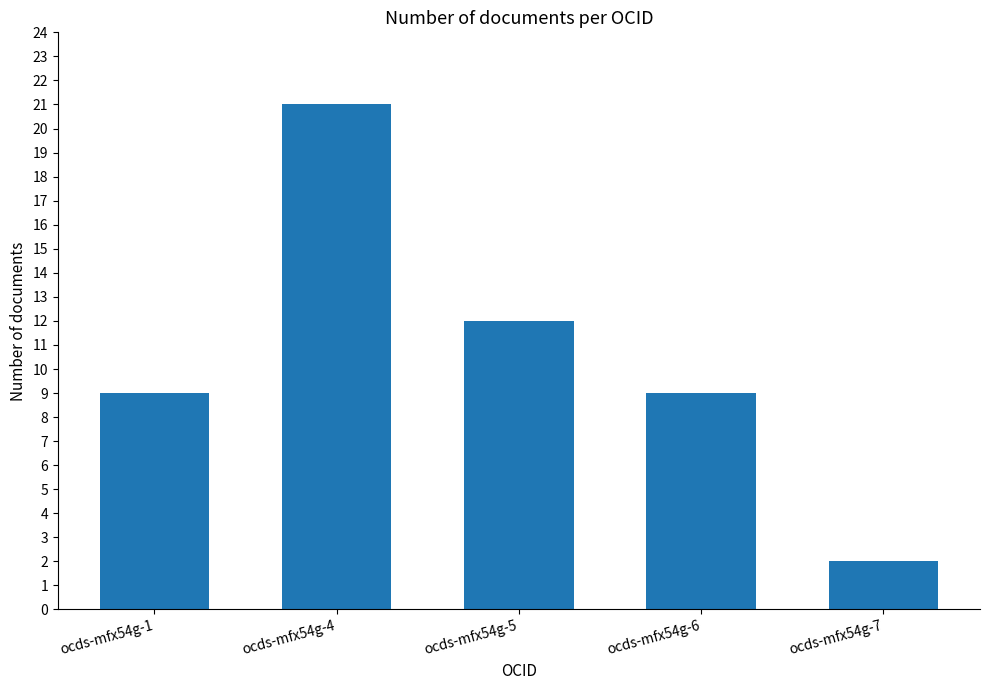

What is the difference between the values at ocds-mfx54g-4 and ocds-mfx54g-5?

9